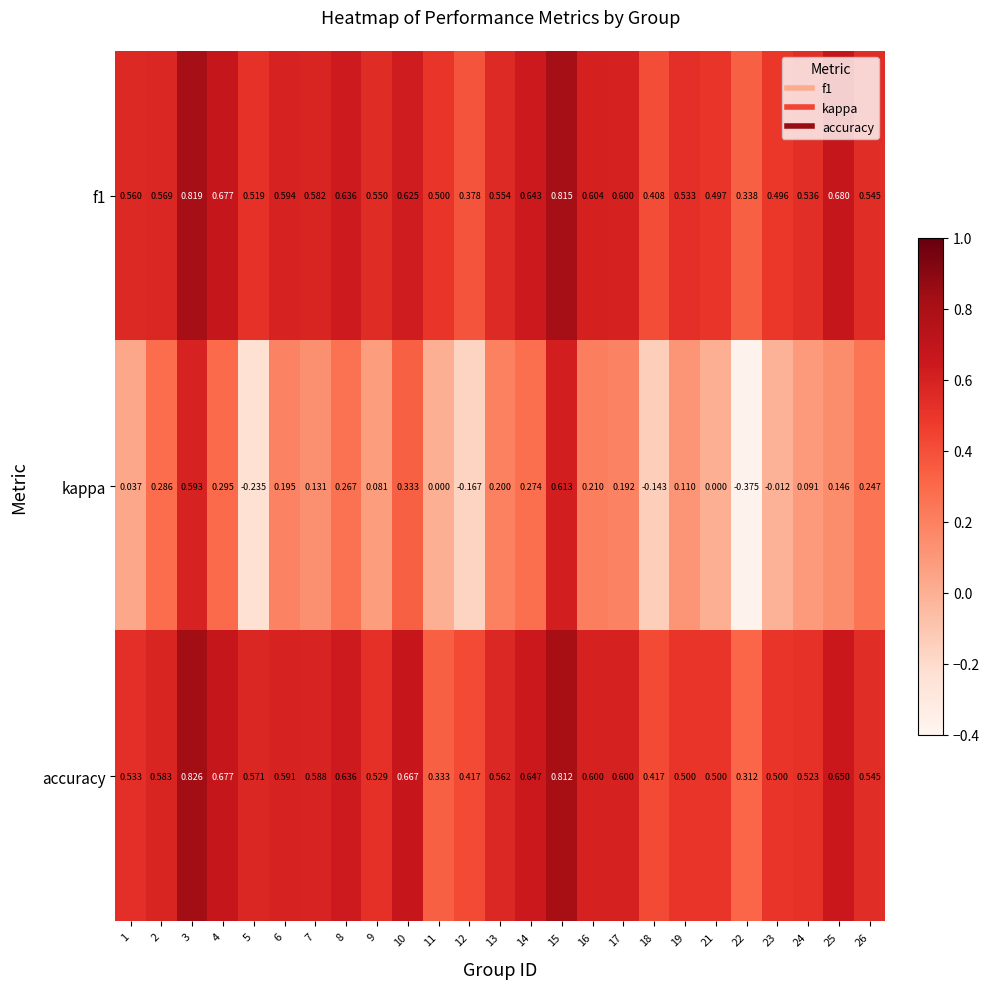

Is the value of accuracy at 7 greater than the value of f1 at 4?

No